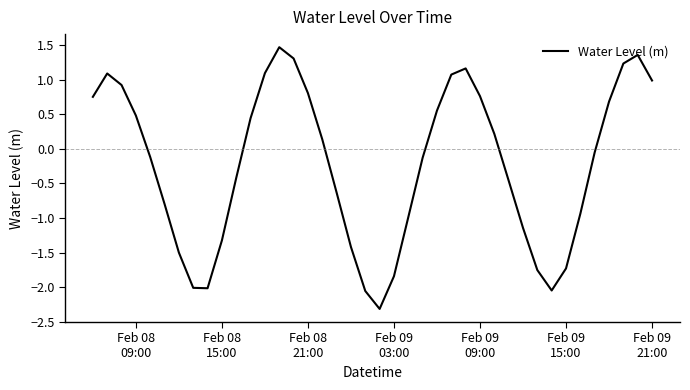

What is the difference between the maximum and minimum values?

3.8